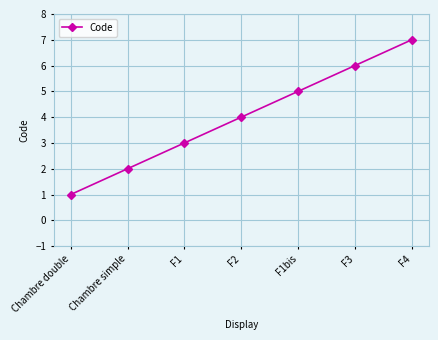

How many categories are shown in the chart?

7